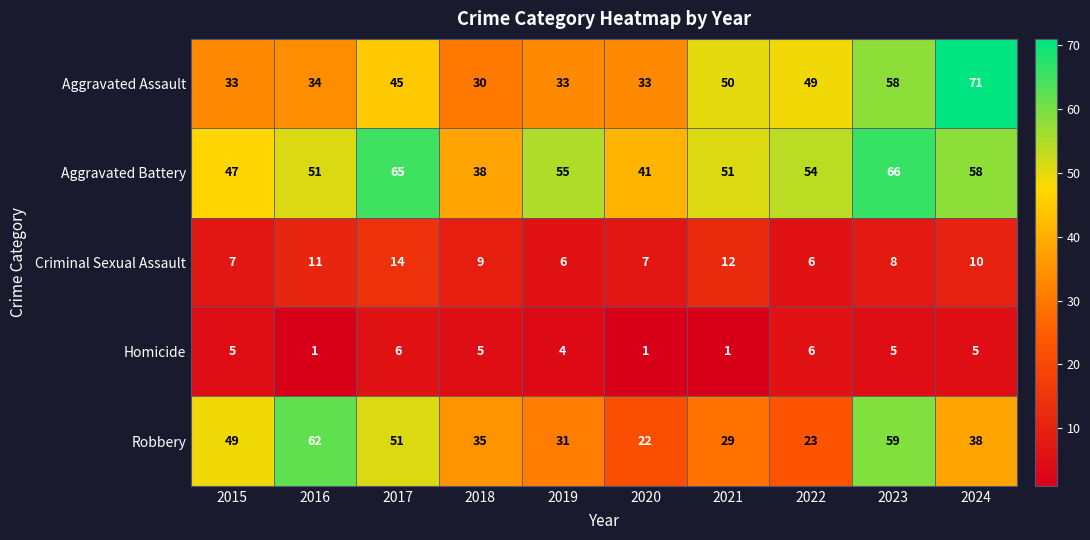

Where does the Robbery series first go above 38?

2015